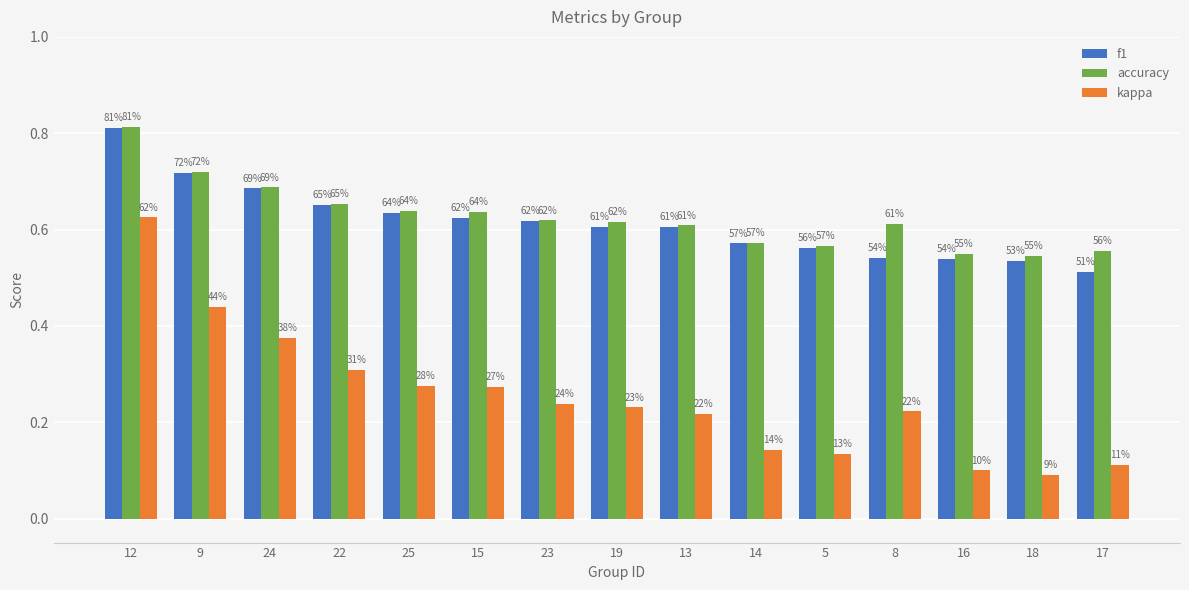

What is the difference between the accuracy values at 13 and 17?

0.1